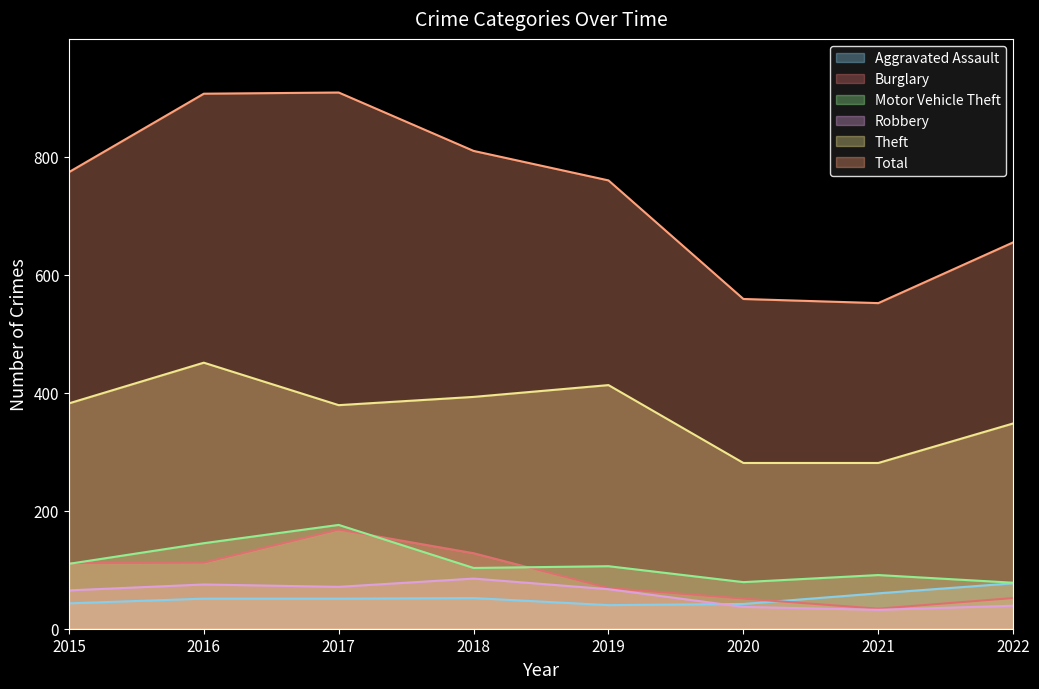

What is the value of the Theft point at the 7th from the left?

281